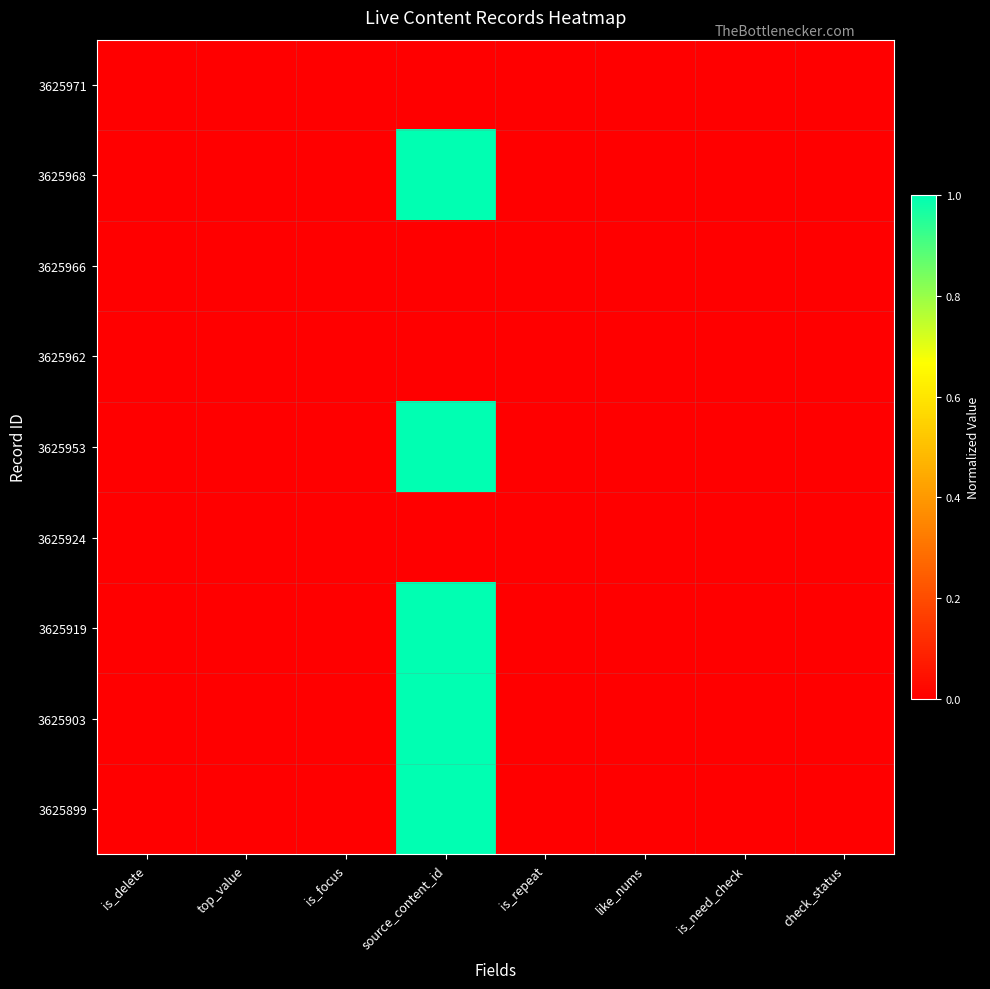

Reading left to right, extract all data points from this chart.

3625971: is_delete=0.0	top_value=0.0	is_focus=0.0	source_content_id=0.0	is_repeat=0.0	like_nums=0.0	is_need_check=0.0	check_status=0.0
3625968: is_delete=0.0	top_value=0.0	is_focus=0.0	source_content_id=1.0	is_repeat=0.0	like_nums=0.0	is_need_check=0.0	check_status=0.0
3625966: is_delete=0.0	top_value=0.0	is_focus=0.0	source_content_id=0.0	is_repeat=0.0	like_nums=0.0	is_need_check=0.0	check_status=0.0
3625962: is_delete=0.0	top_value=0.0	is_focus=0.0	source_content_id=0.0	is_repeat=0.0	like_nums=0.0	is_need_check=0.0	check_status=0.0
3625953: is_delete=0.0	top_value=0.0	is_focus=0.0	source_content_id=1.0	is_repeat=0.0	like_nums=0.0	is_need_check=0.0	check_status=0.0
3625924: is_delete=0.0	top_value=0.0	is_focus=0.0	source_content_id=0.0	is_repeat=0.0	like_nums=0.0	is_need_check=0.0	check_status=0.0
3625919: is_delete=0.0	top_value=0.0	is_focus=0.0	source_content_id=1.0	is_repeat=0.0	like_nums=0.0	is_need_check=0.0	check_status=0.0
3625903: is_delete=0.0	top_value=0.0	is_focus=0.0	source_content_id=1.0	is_repeat=0.0	like_nums=0.0	is_need_check=0.0	check_status=0.0
3625899: is_delete=0.0	top_value=0.0	is_focus=0.0	source_content_id=1.0	is_repeat=0.0	like_nums=0.0	is_need_check=0.0	check_status=0.0